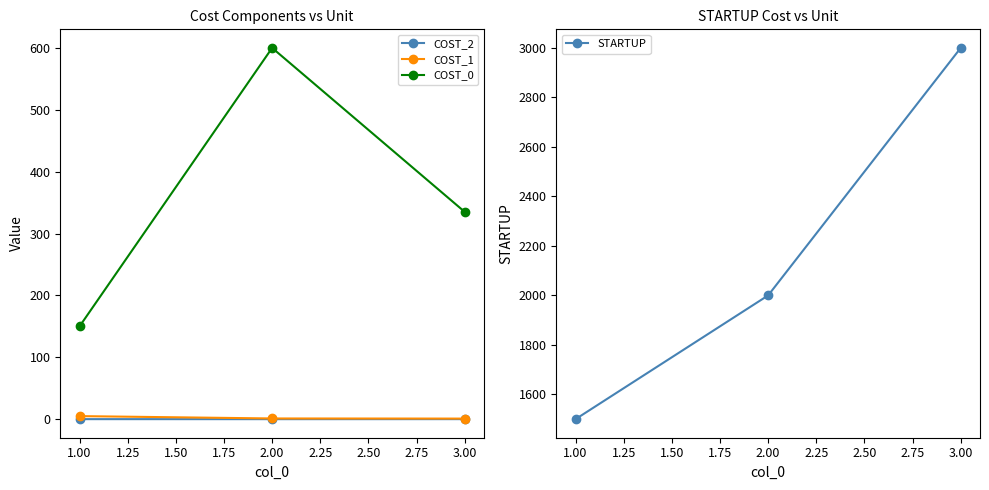

Which series has the largest range (max minus min)?

STARTUP